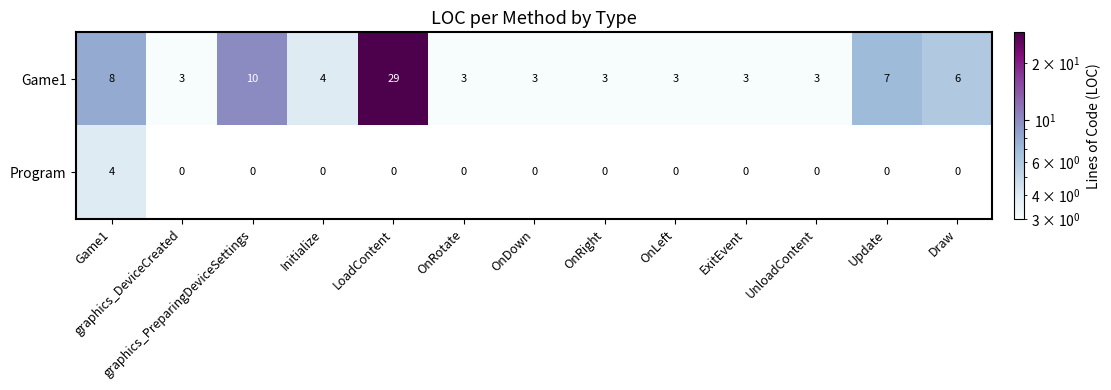

Which series has the largest total across all categories?

Game1